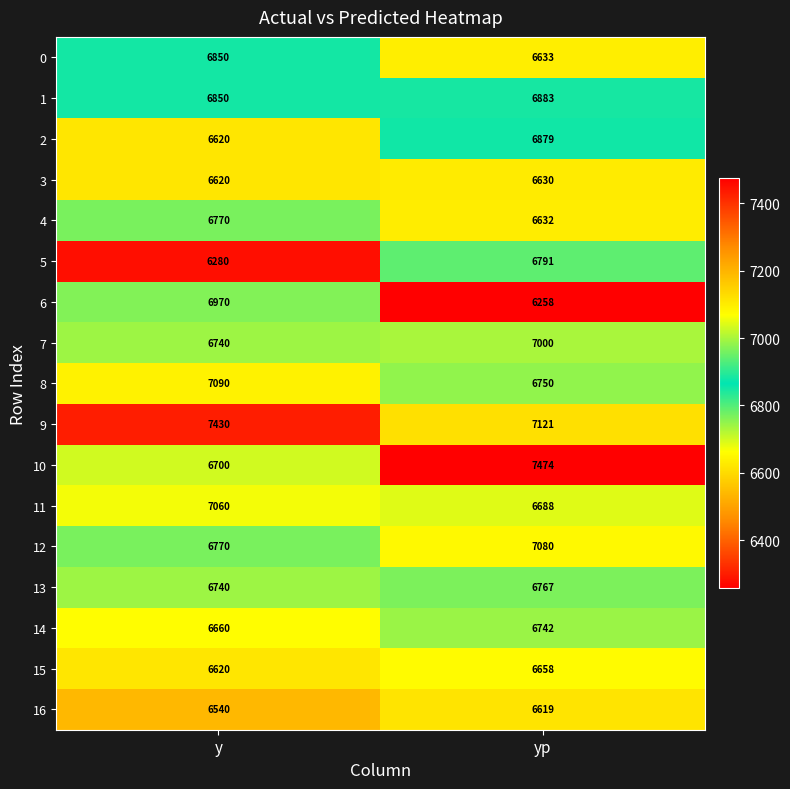

What is the difference between the maximum and minimum values in the 12 series?

310